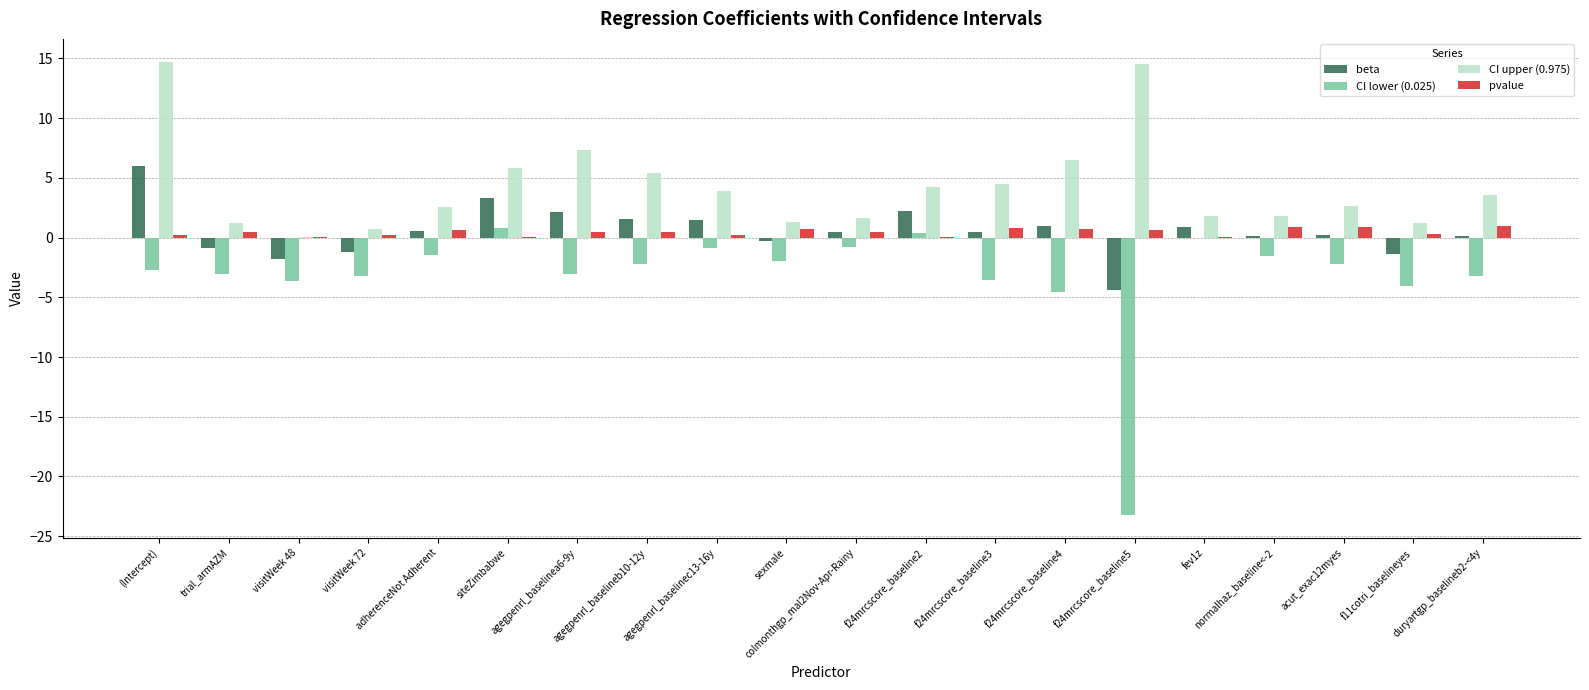

What is the sum of all beta values?

10.6